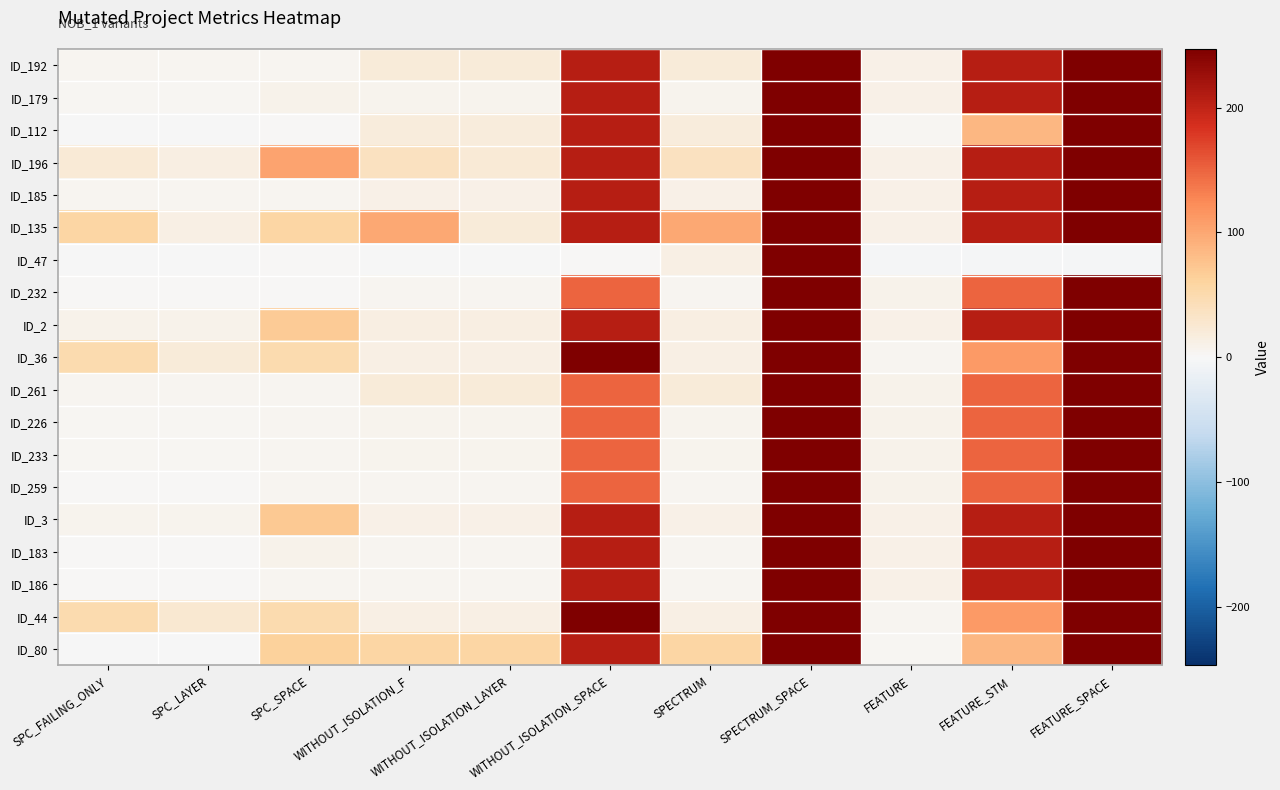

What is the maximum value shown in the chart?

247